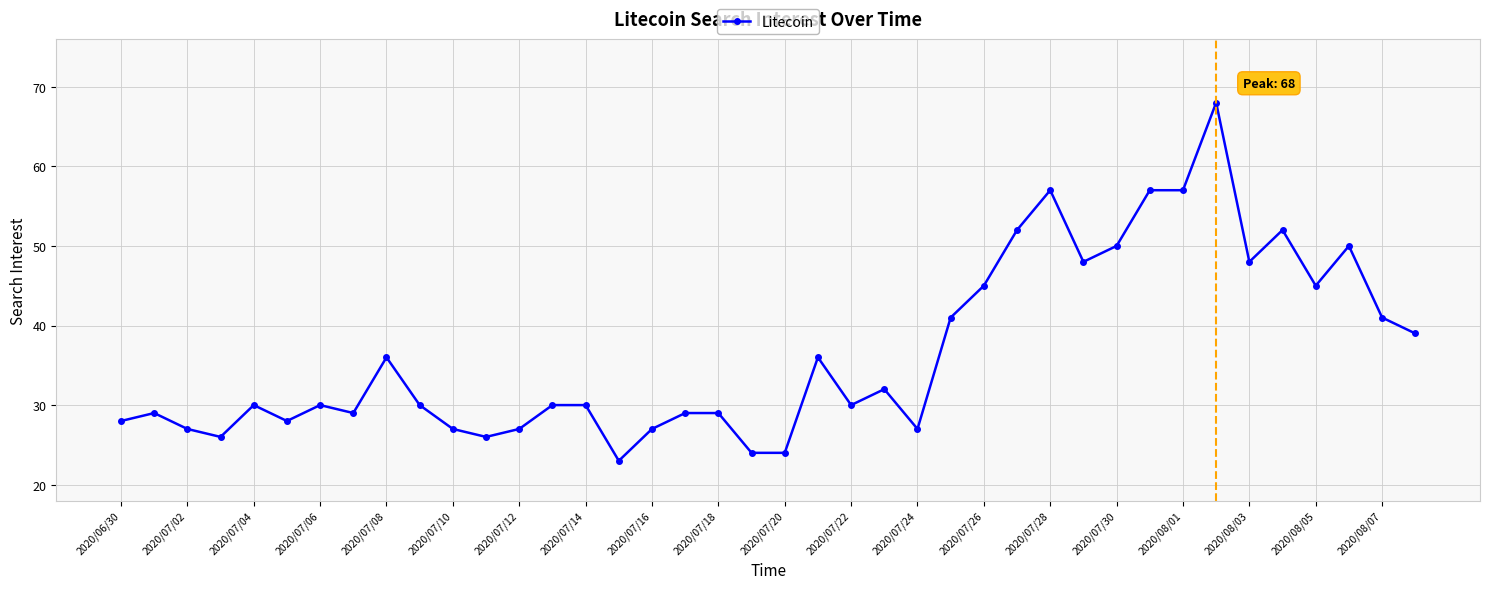

What is the difference between the second highest and second lowest values?

33